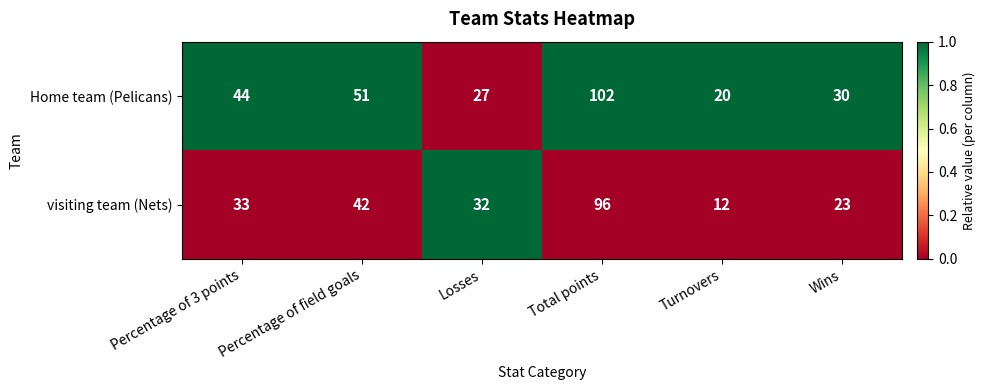

Which series has the widest spread of values?

visiting team (Nets)